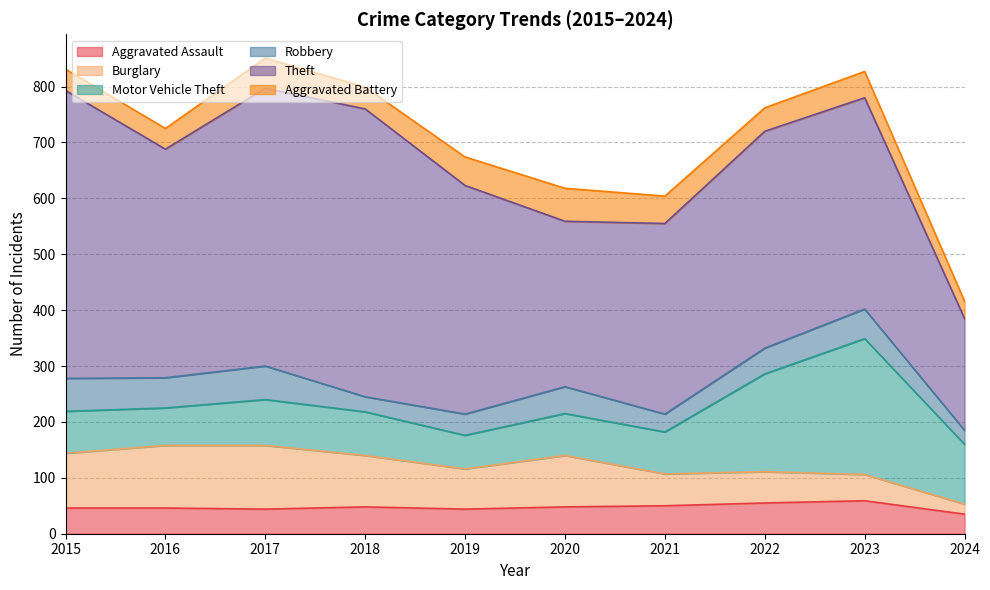

What is the maximum value for Burglary?

114